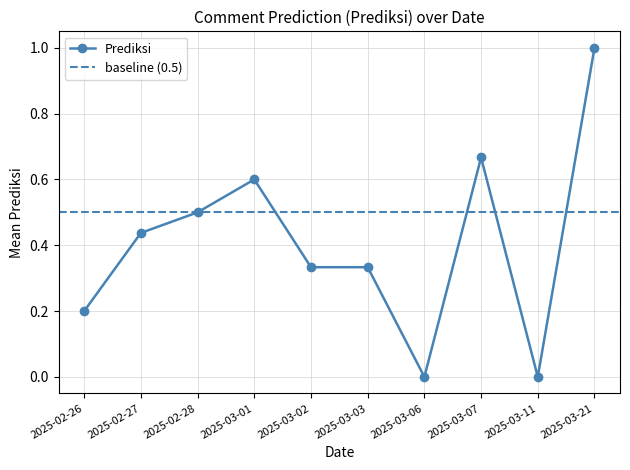

At which label does Prediksi reach its peak?

2025-03-21